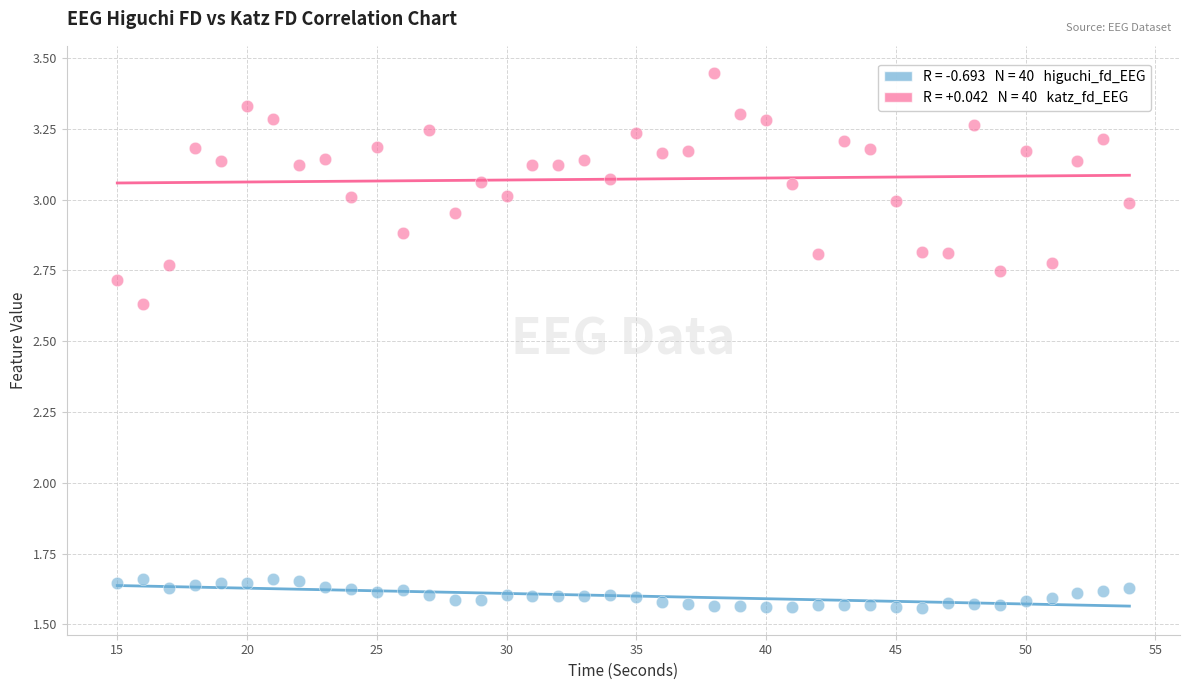

Across all data points, what is the range of Y values (max minus min)?

1.9